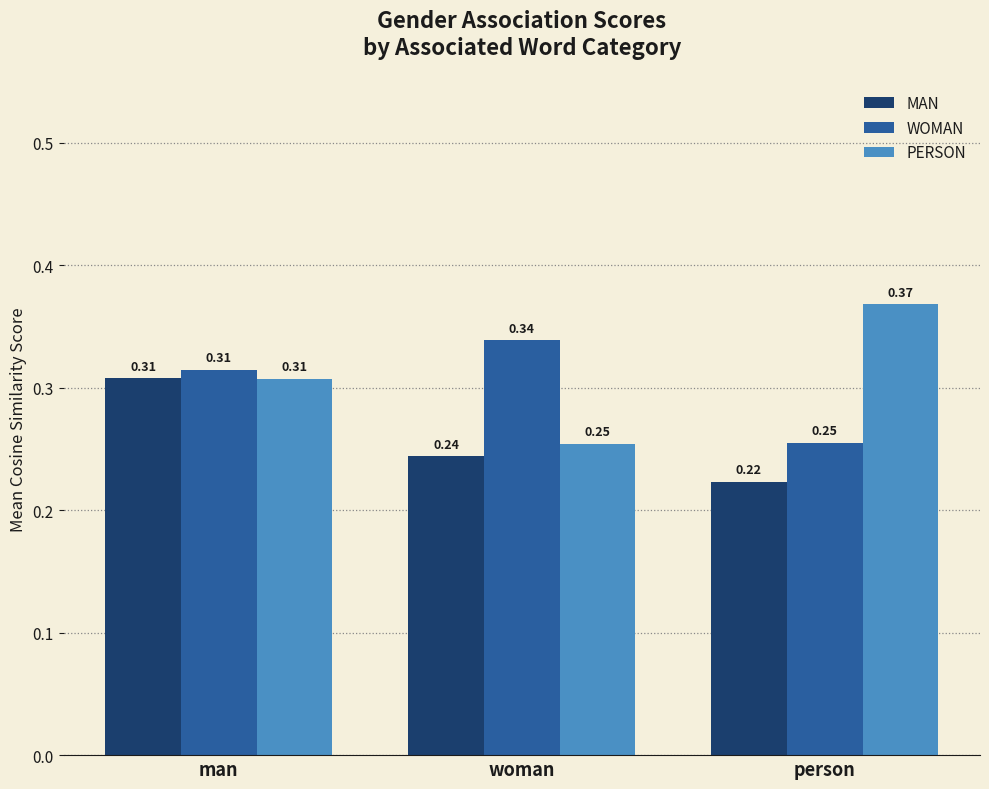

What is the difference between the PERSON values at person and woman?

0.1